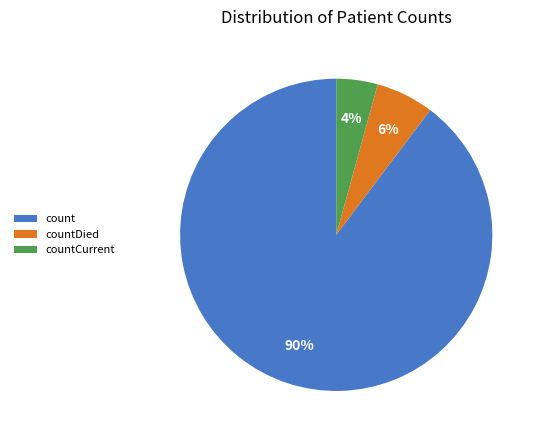

What is the largest slice in the pie chart?

count